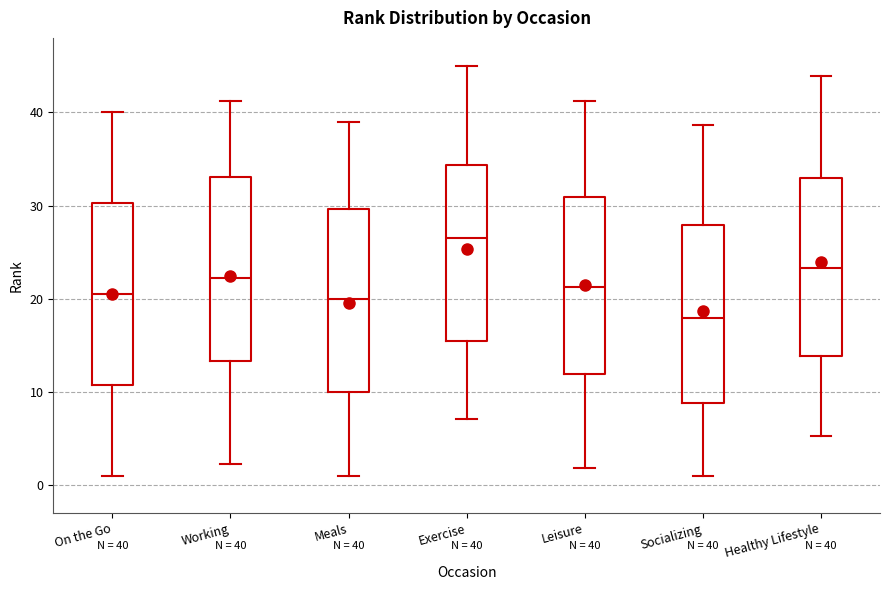

Which box's median line is the highest?

Exercise